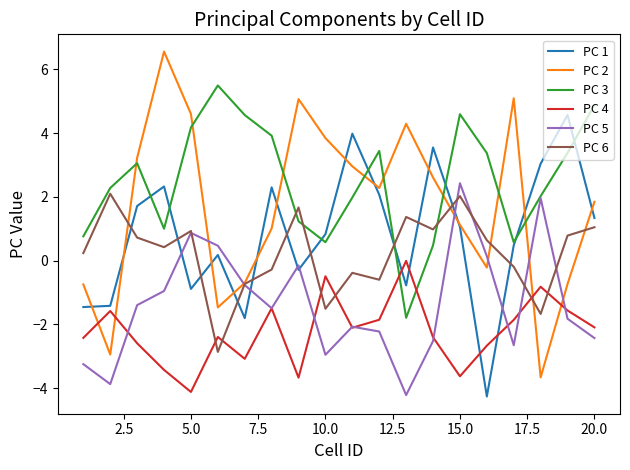

Which series has the widest spread of values?

PC 2